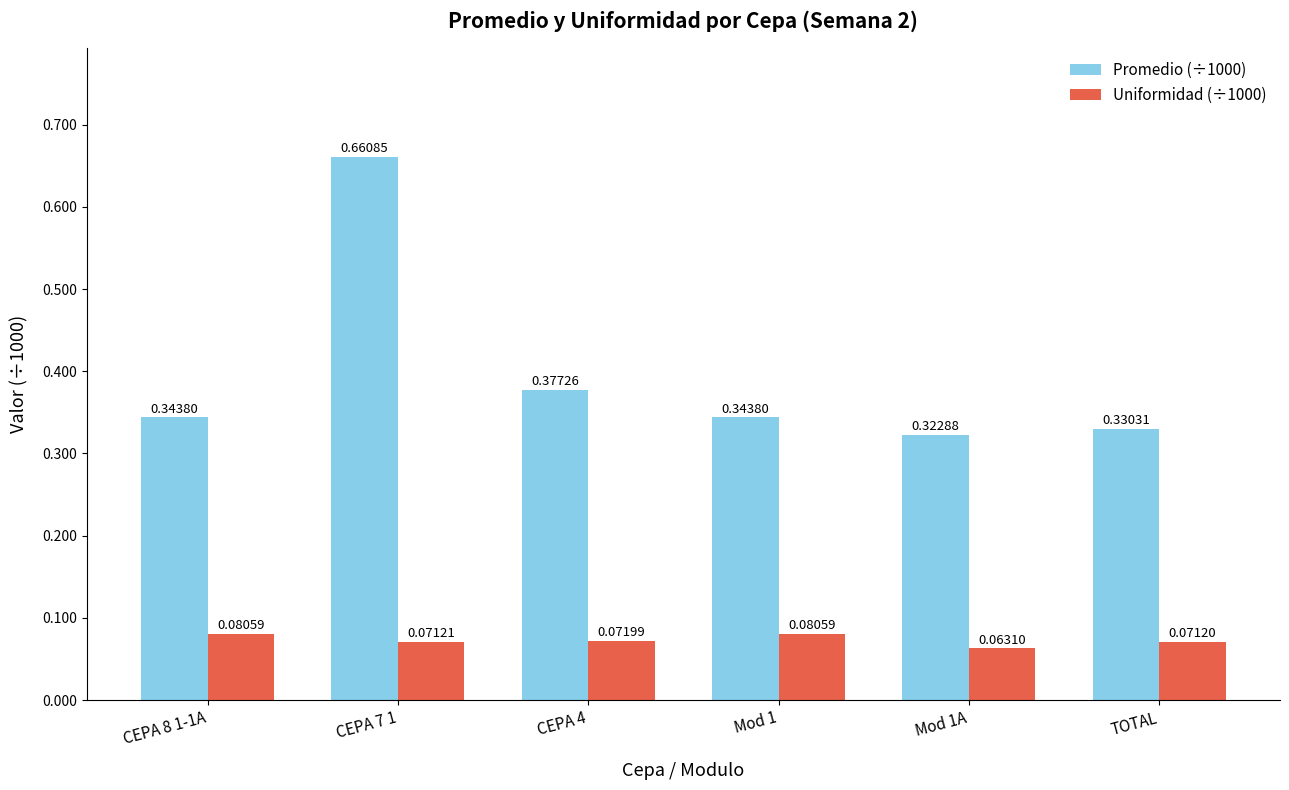

Are the bars horizontal?

No